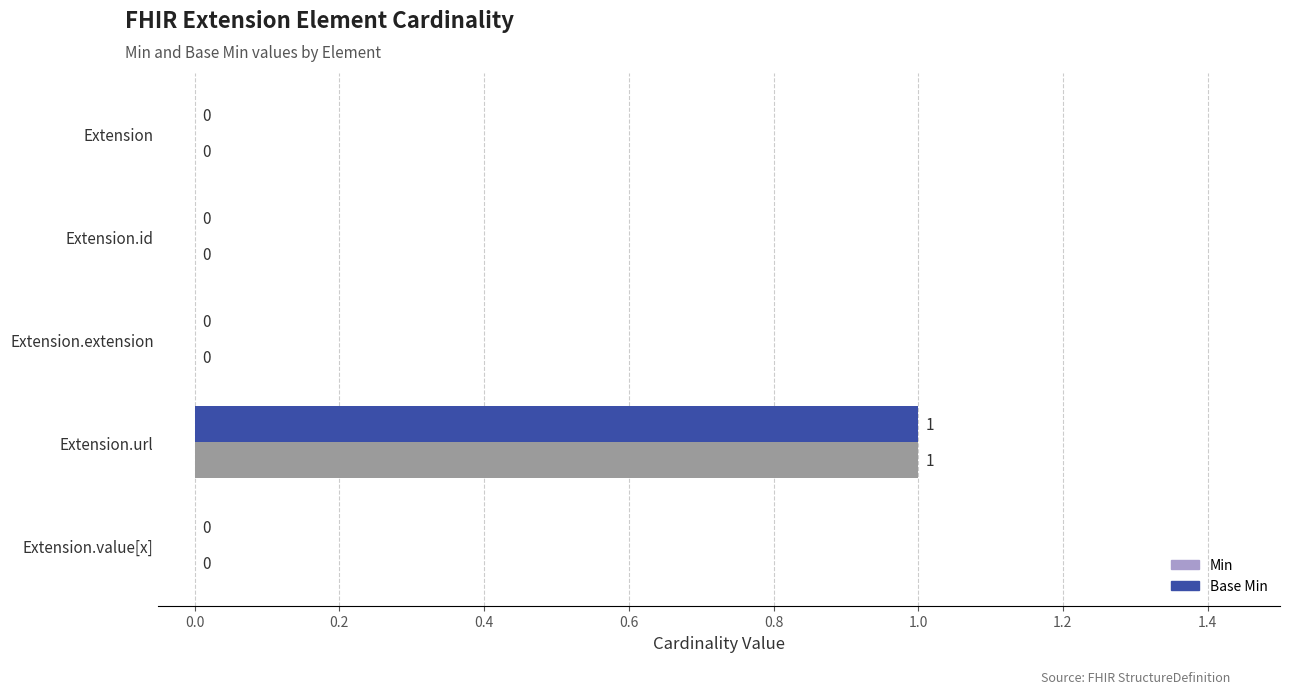

Is the value of Min at Extension.url greater than the value of Base Min at Extension.value[x]?

Yes